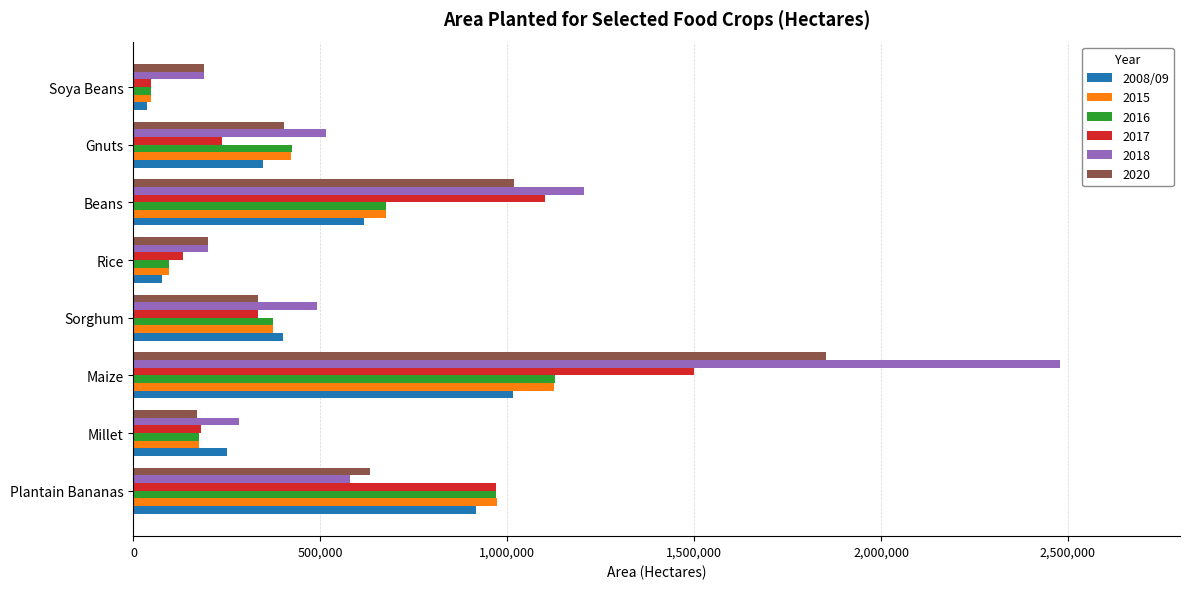

At which category does the chart reach its peak across all series?

Maize